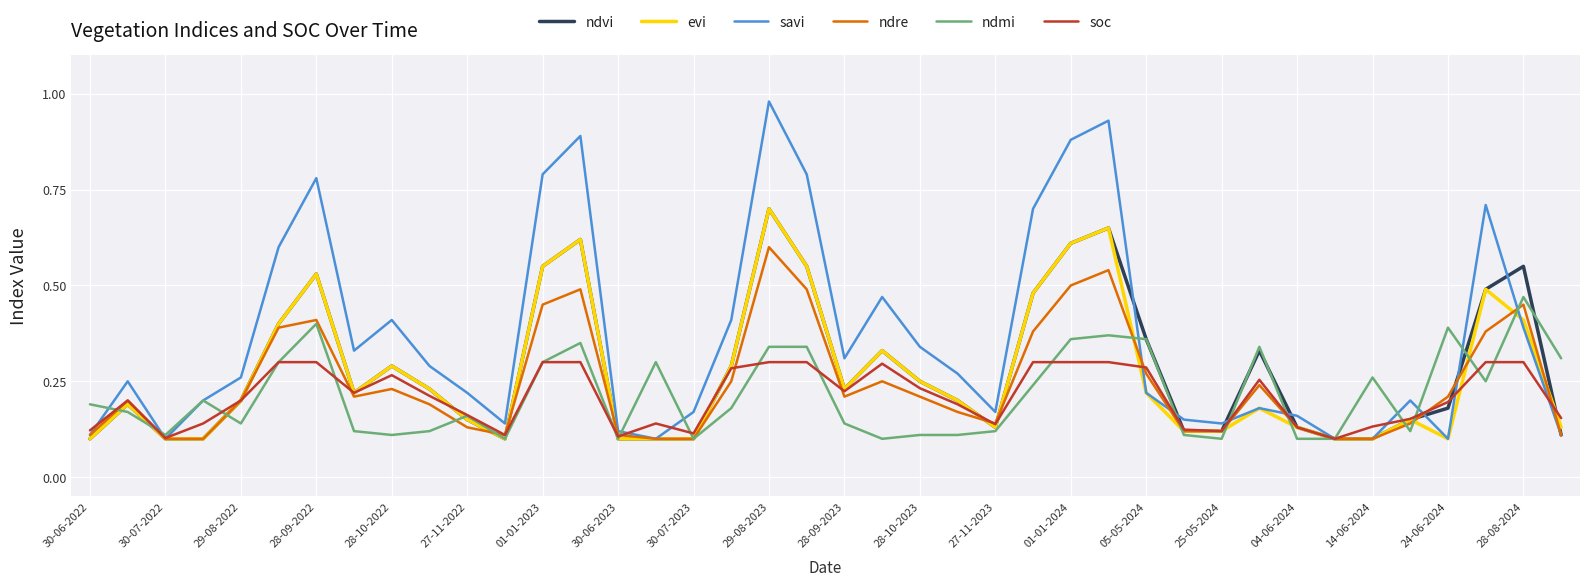

Which series has the largest total across all categories?

savi